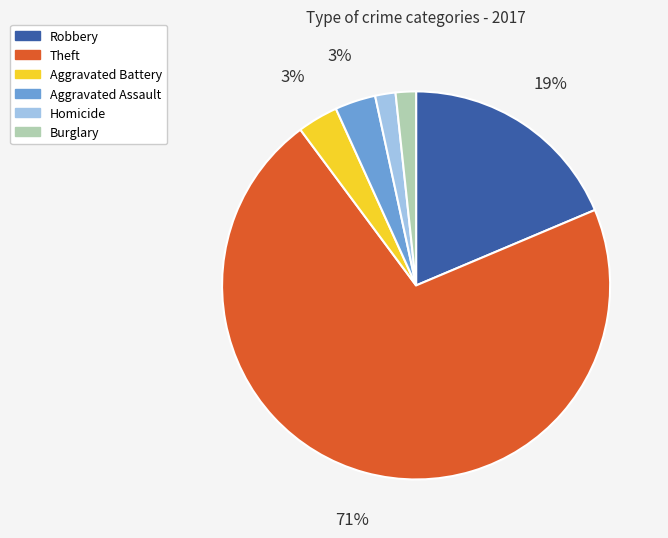

How many segments does this pie chart have?

6